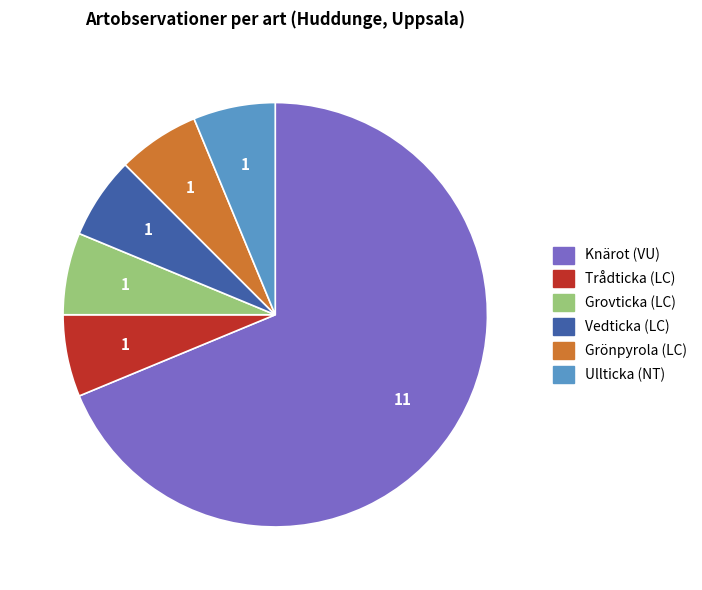

Combined, do Vedticka (LC) and Ullticka (NT) account for over 50%?

No